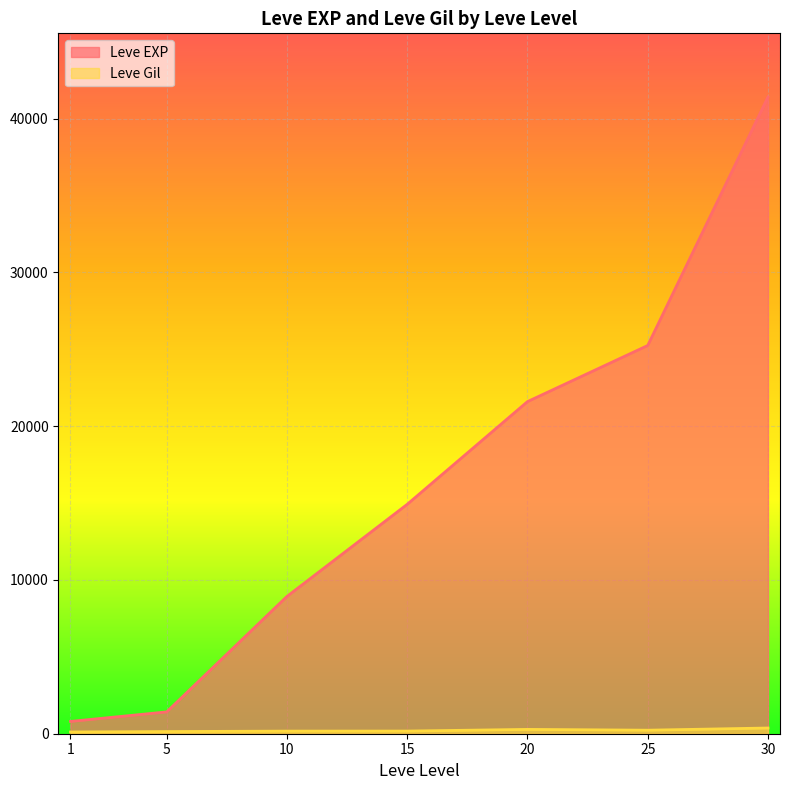

Between 1 and 15, which series saw the biggest shift?

Leve EXP